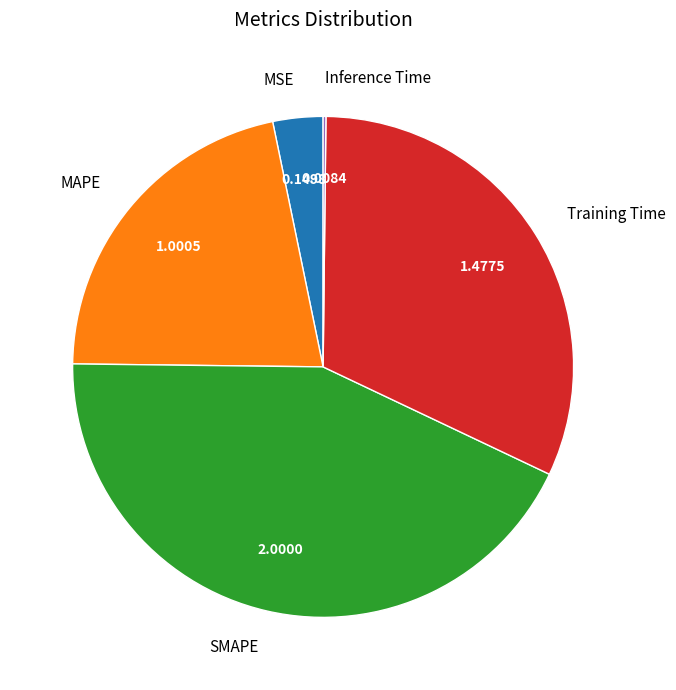

Which category has the biggest portion of the pie?

SMAPE